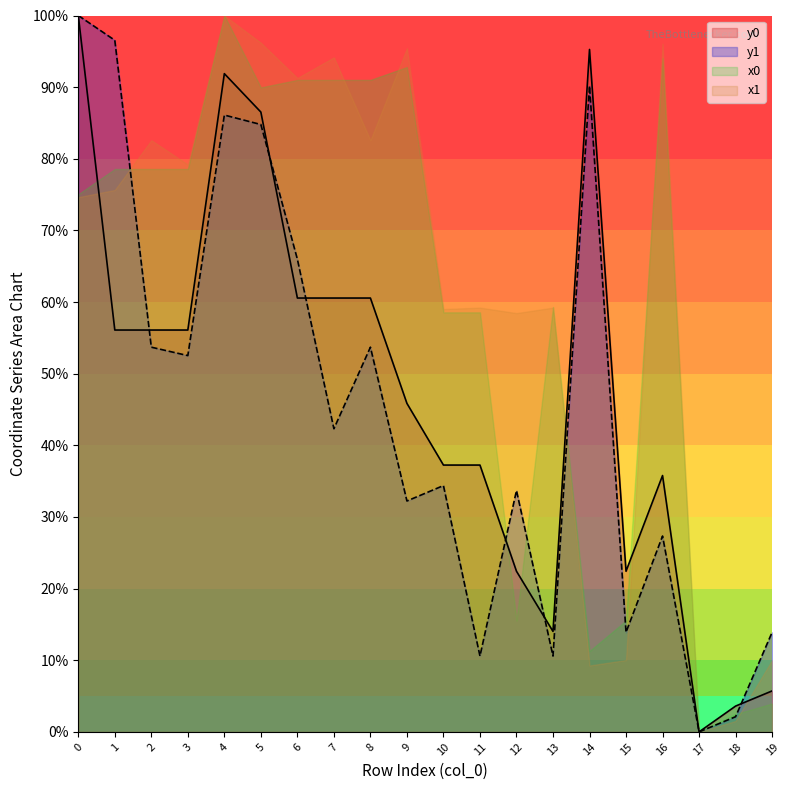

Does the chart display data point markers on the line(s)?

No